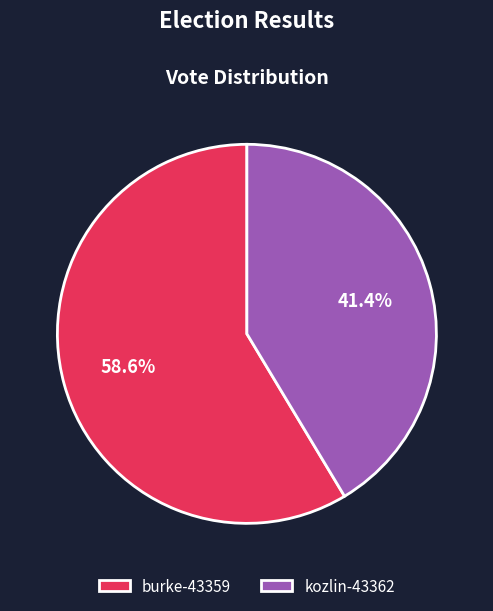

Between burke-43359 and kozlin-43362, which is larger?

burke-43359